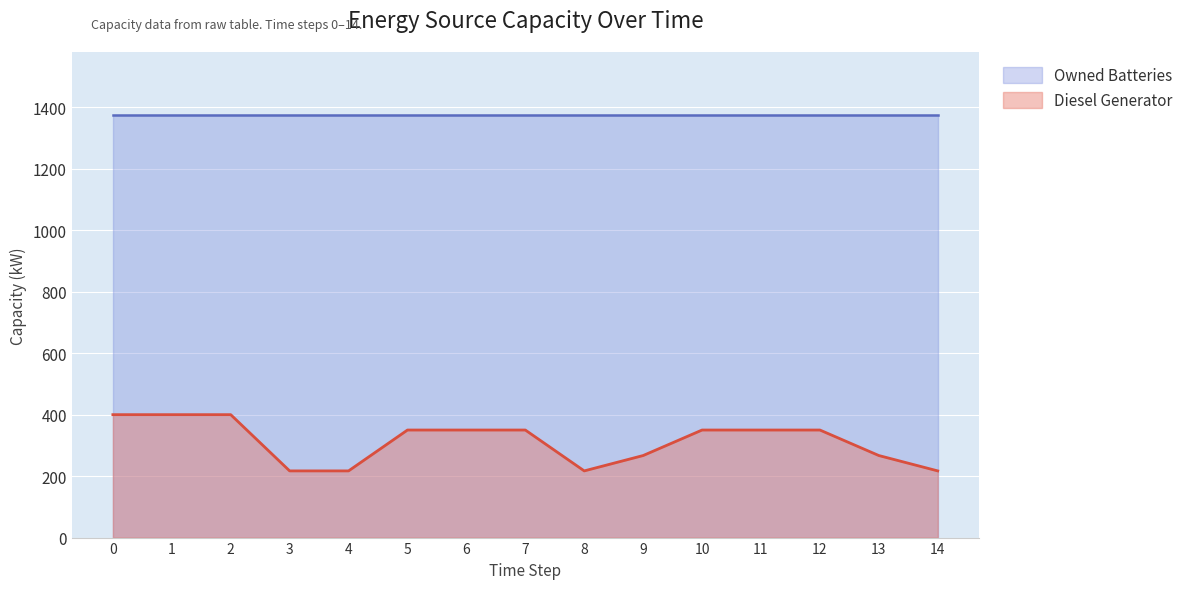

True or false: the data has more than 2 interior local peaks.

False